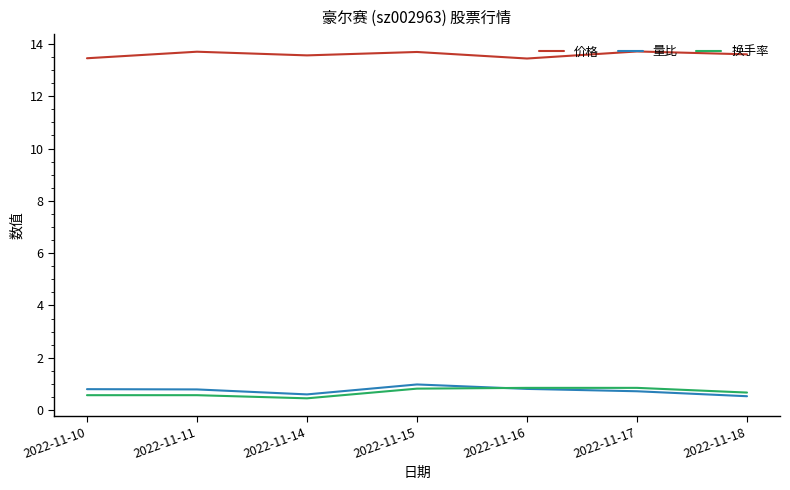

List the series in order of their peak value, highest first.

价格, 量比, 换手率